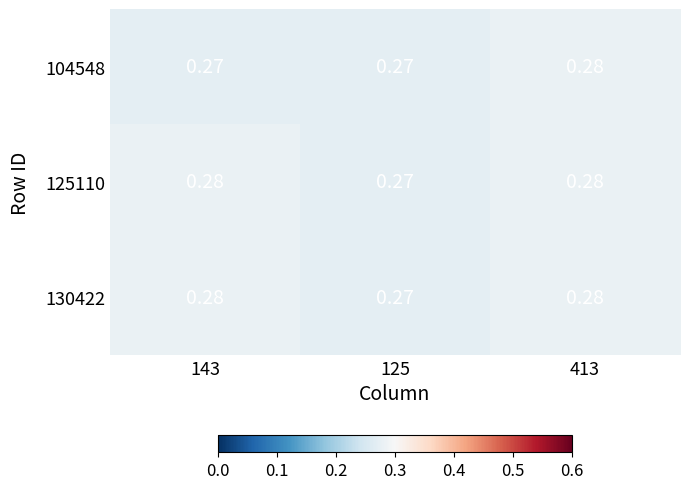

Count the number of categories in the chart.

3